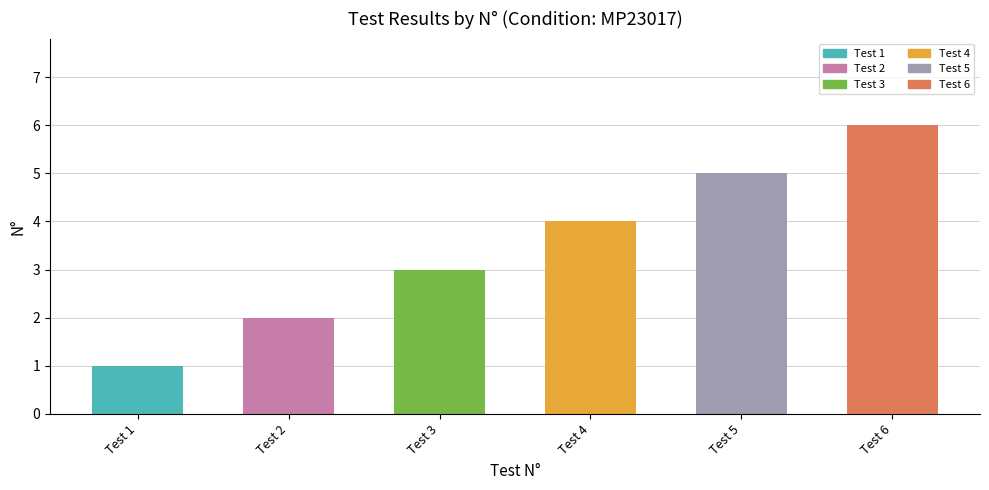

What is the value of the 3rd bar from the left?

3